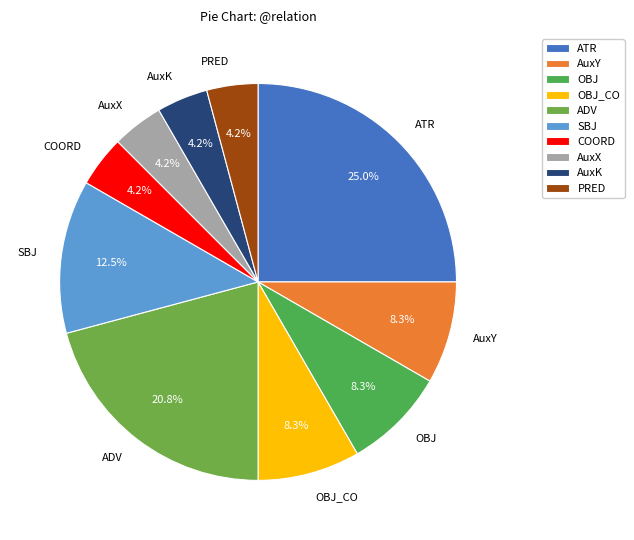

Does SBJ represent more than half of the total?

No